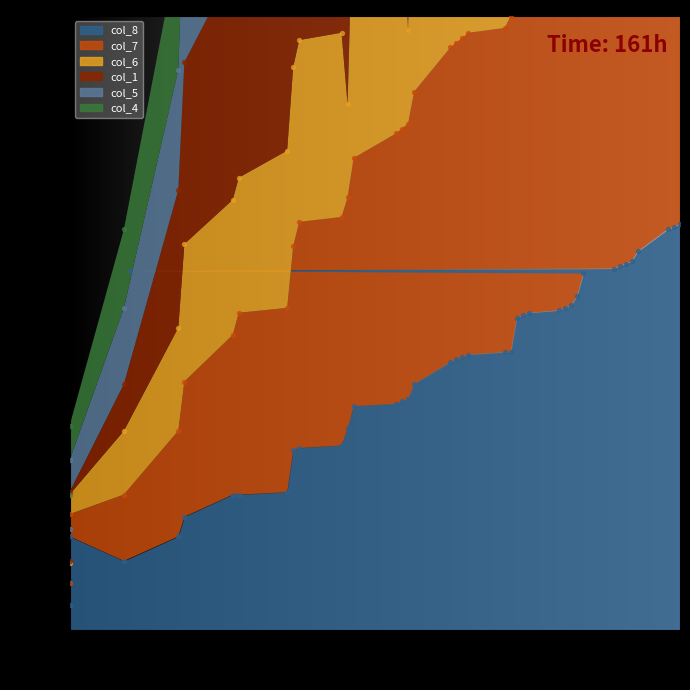

At how many categories does at least one series exceed 136?

37